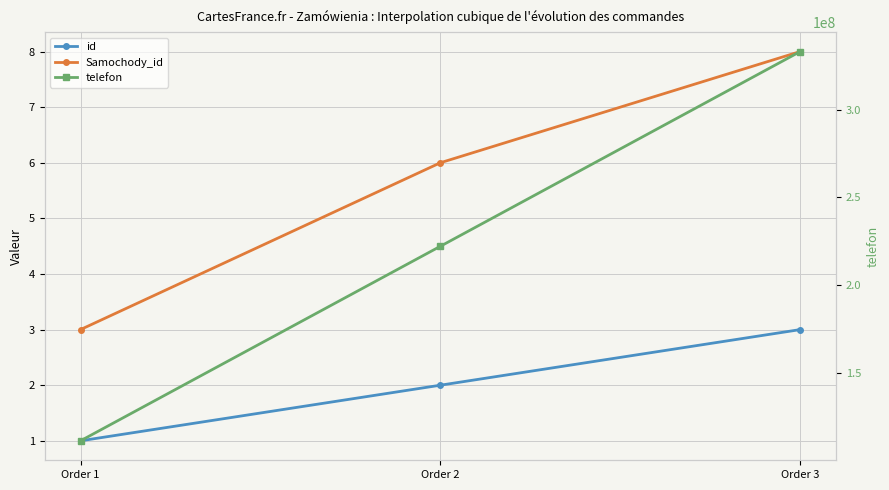

True or false: telefon has a value of 222111333 at Order 2.

True